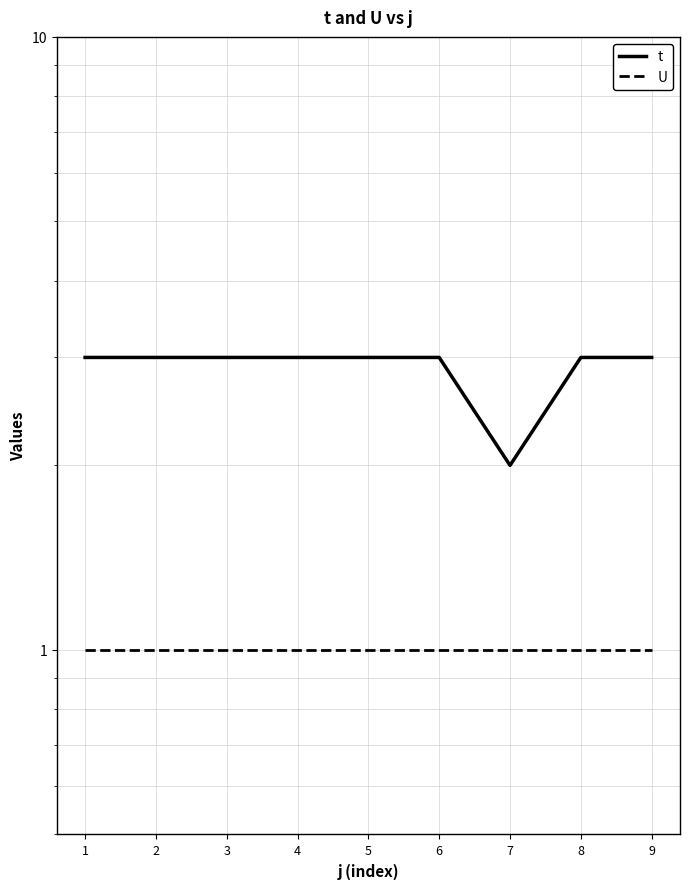

Which label corresponds to the smallest value in the chart?

1